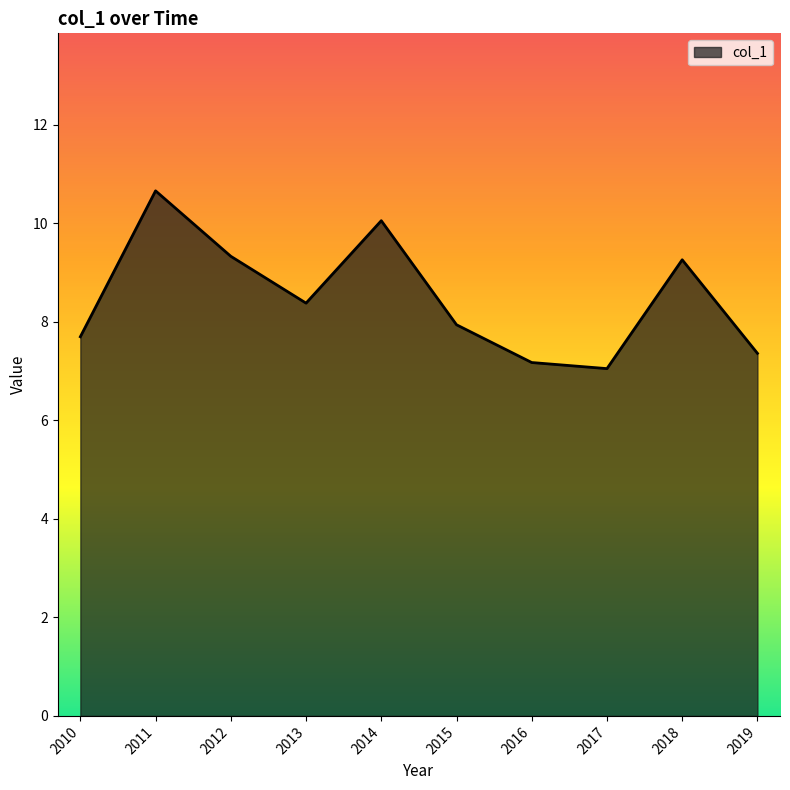

Is it true that the value at 2011 is 18.2?

False